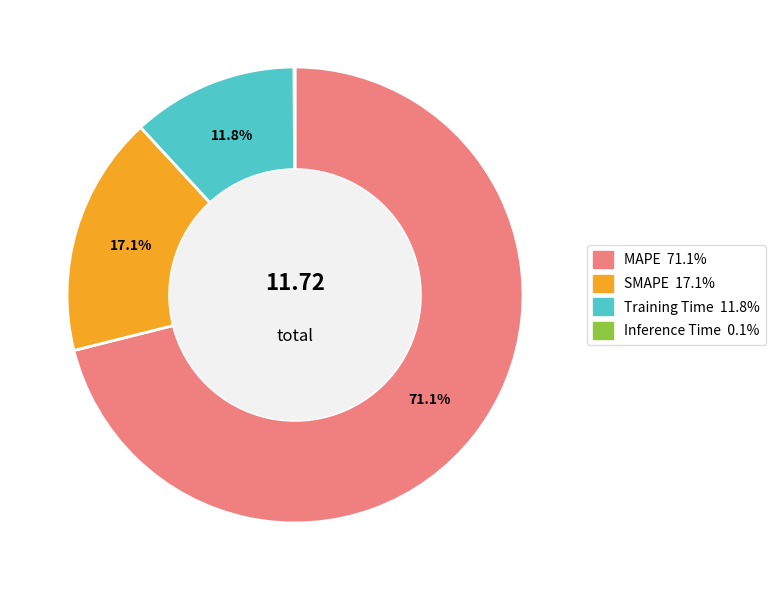

Which category has the biggest portion of the pie?

MAPE